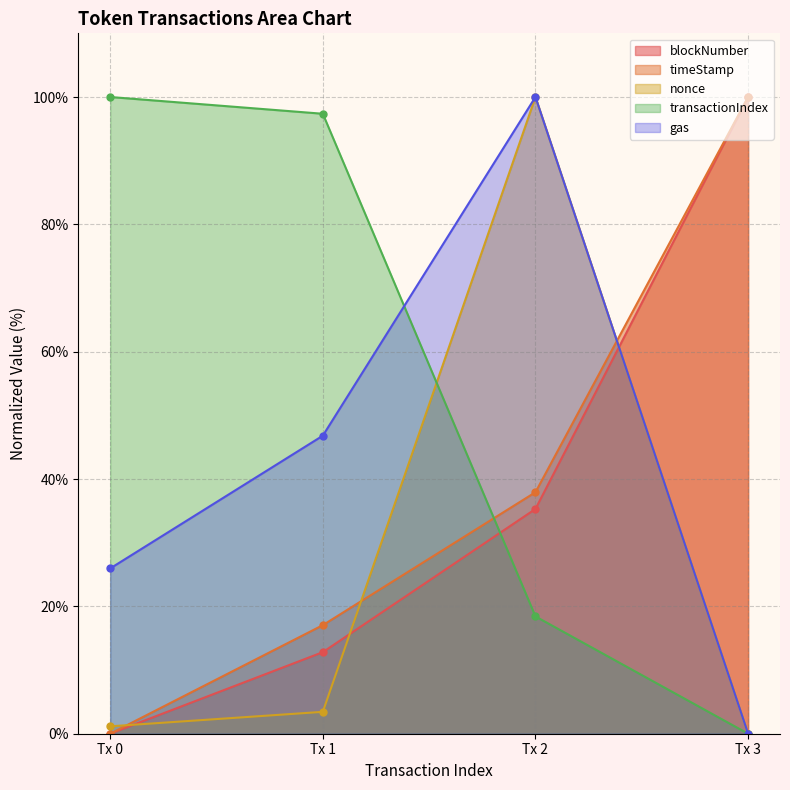

What is the difference between the maximum and minimum values in the nonce series?

100.0